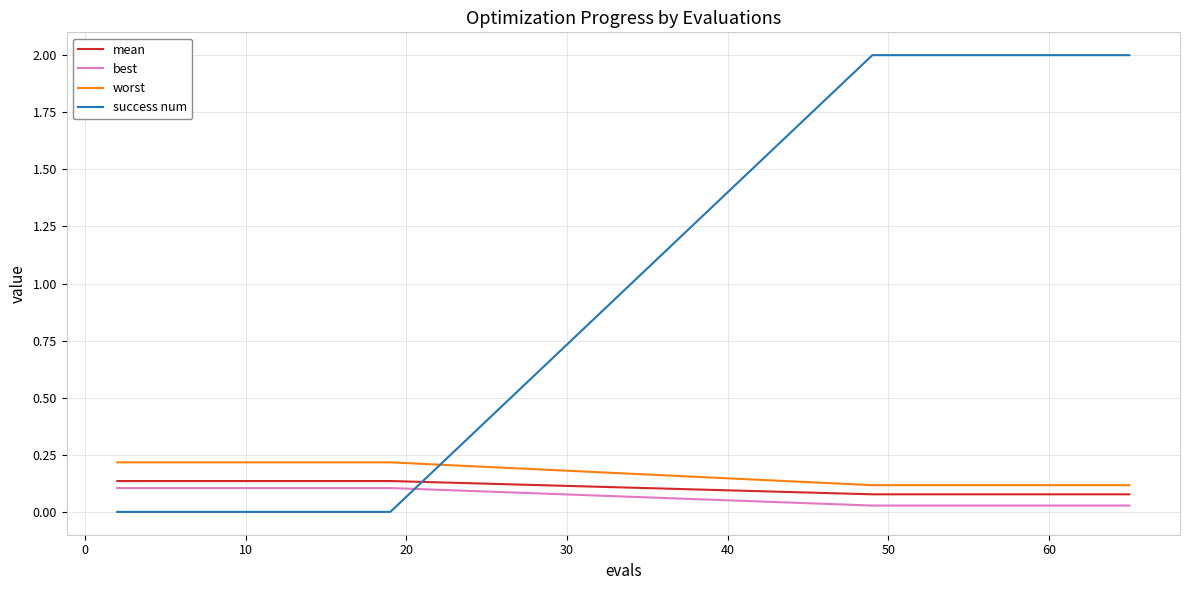

Which series has the largest range (max minus min)?

success num